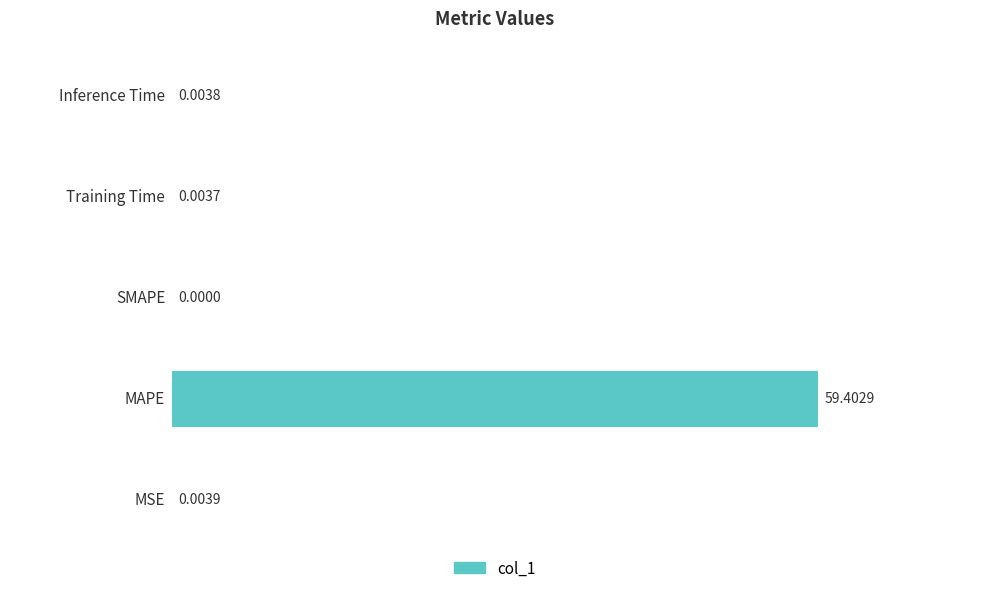

What is the sum of all values?

59.4